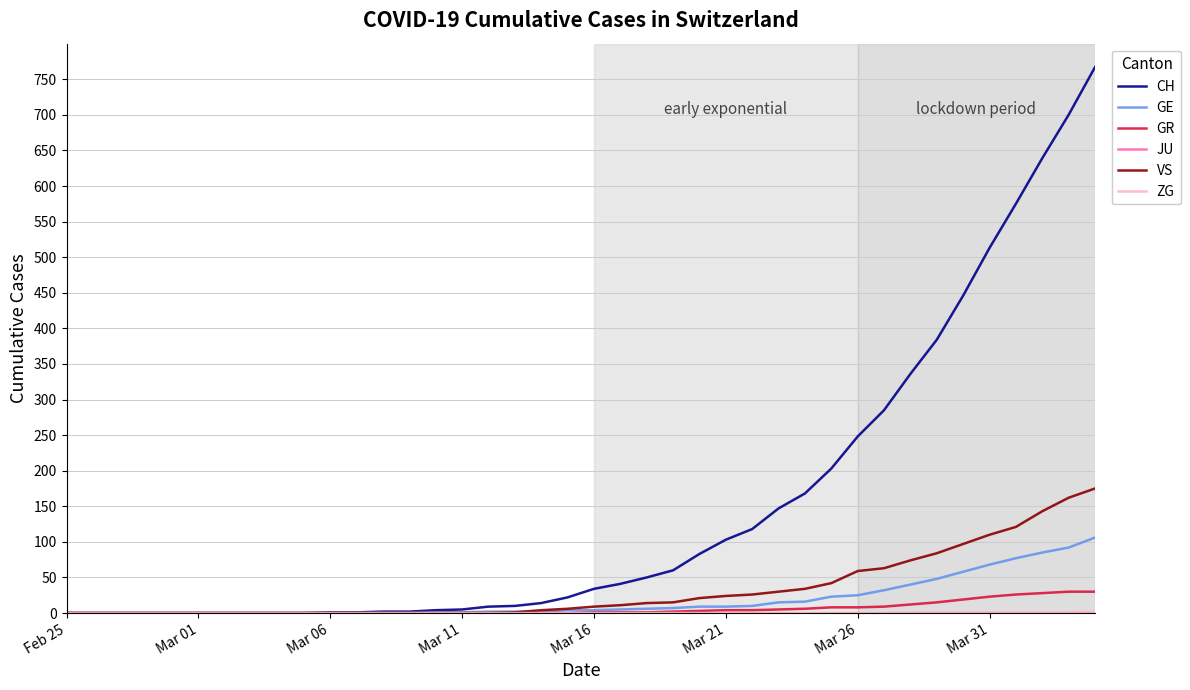

What is the highest value of the CH series?

767